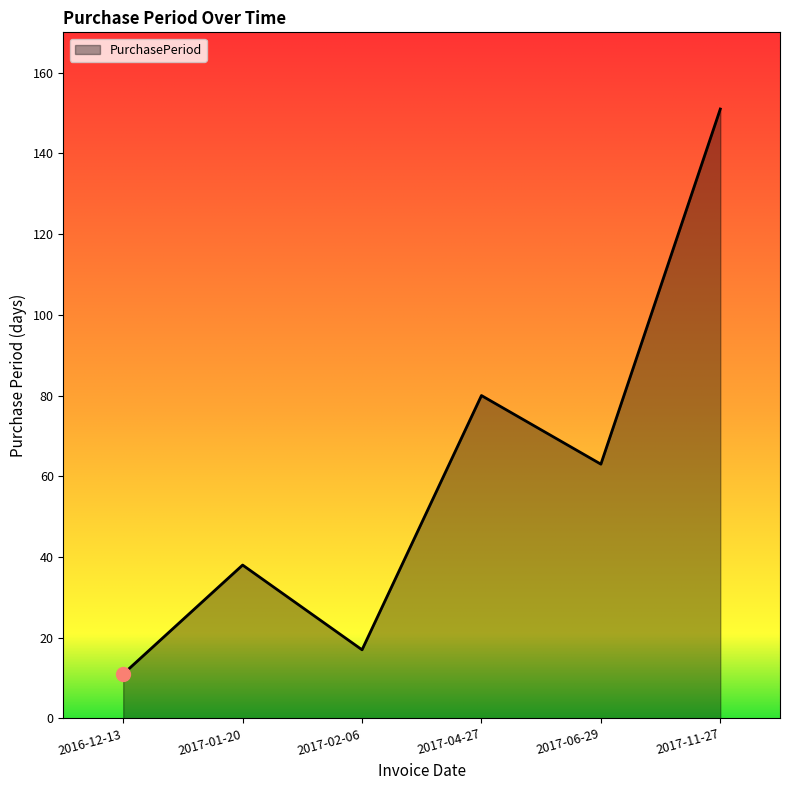

Which has a higher value, 2017-06-29 or 2017-01-20?

2017-06-29